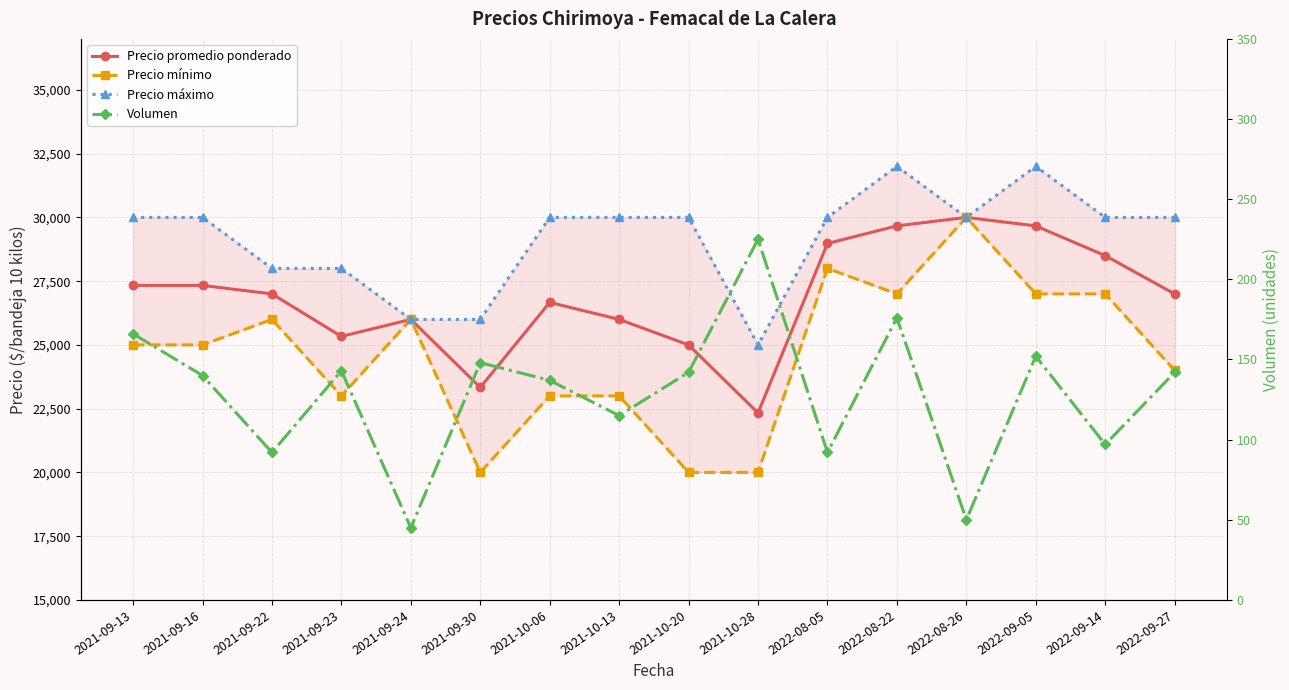

What is the difference between the second highest and minimum values in the Precio máximo series?

7000